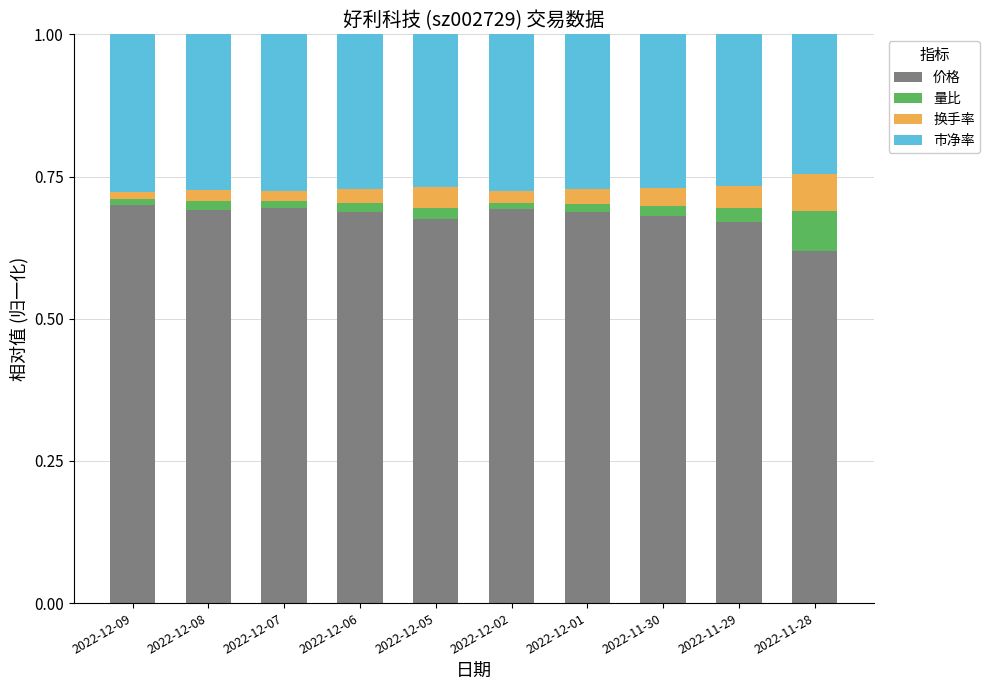

The 价格 series shows 0.7 at 2022-12-05. True or false?

True